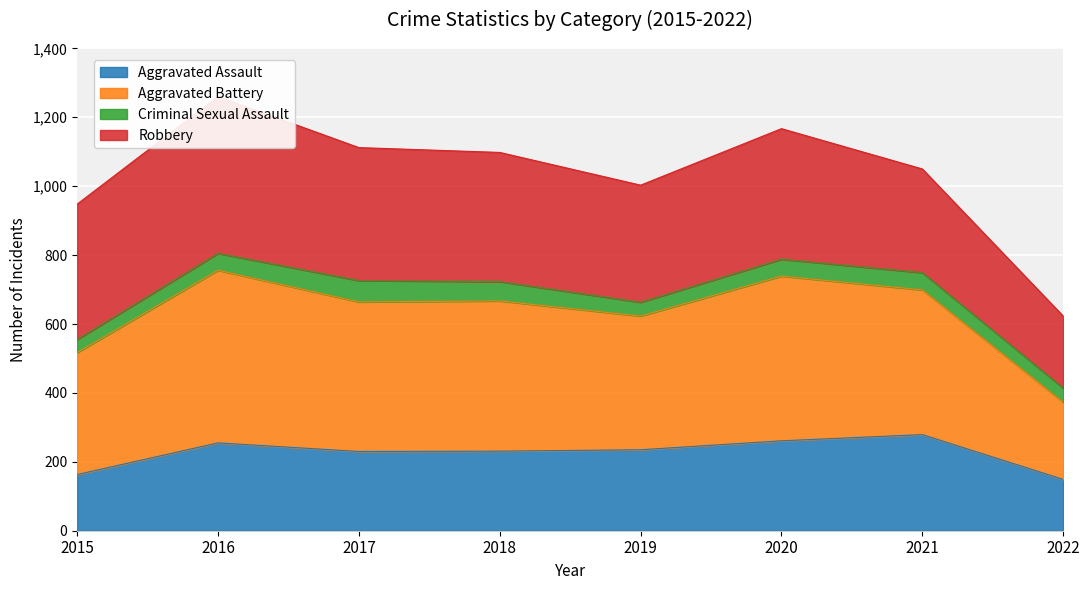

The Aggravated Assault series shows 261 at 2020. True or false?

True